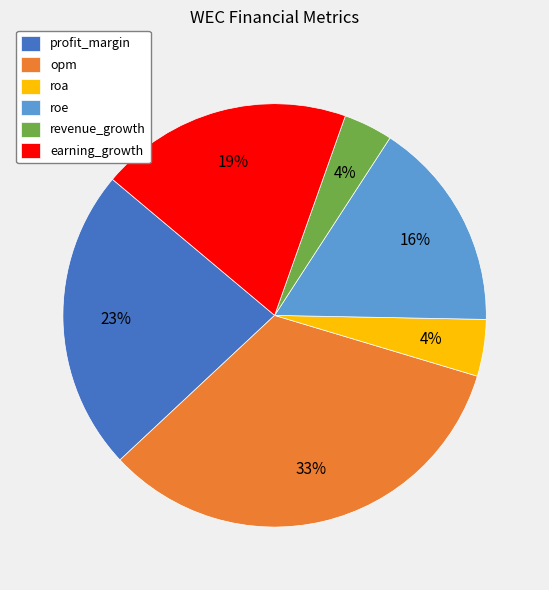

How many slices are in this pie chart?

6